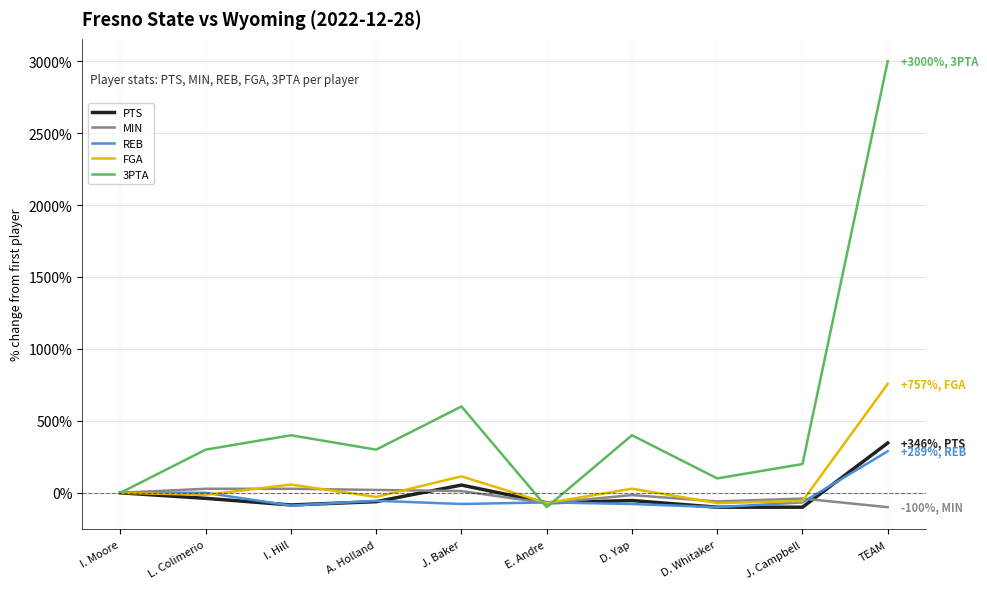

At how many categories does at least one series exceed 459?

2